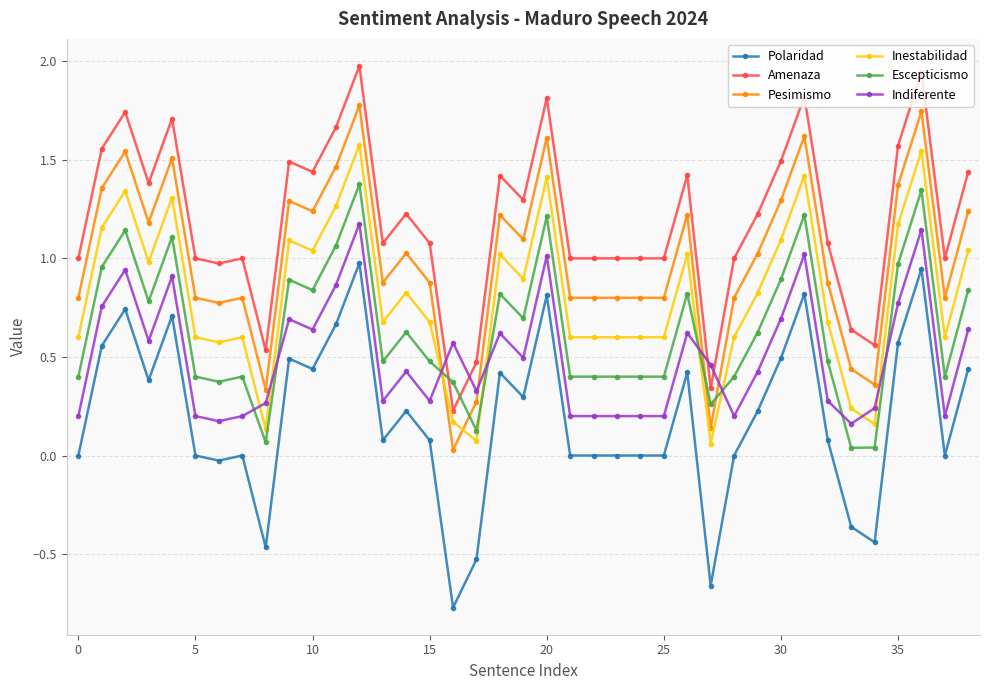

Does the chart display data point markers on the line(s)?

Yes